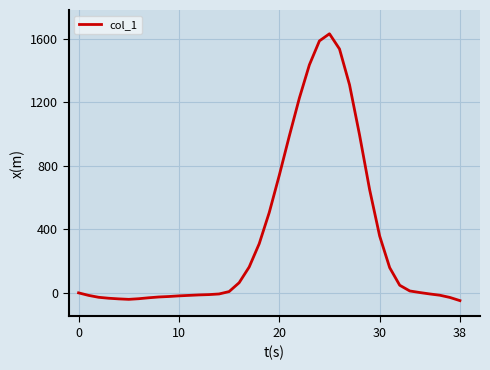

What is the difference between the maximum and minimum values?

1684